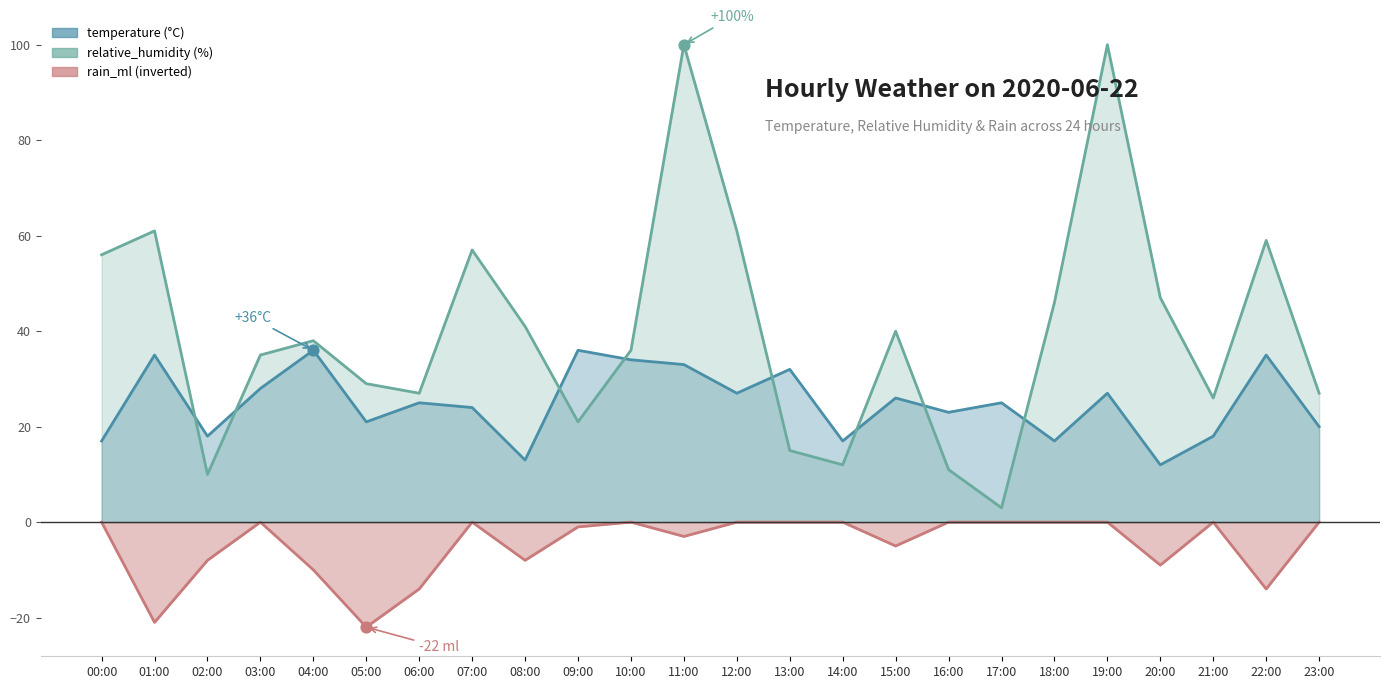

Which series contains the lowest Y value?

rain_ml